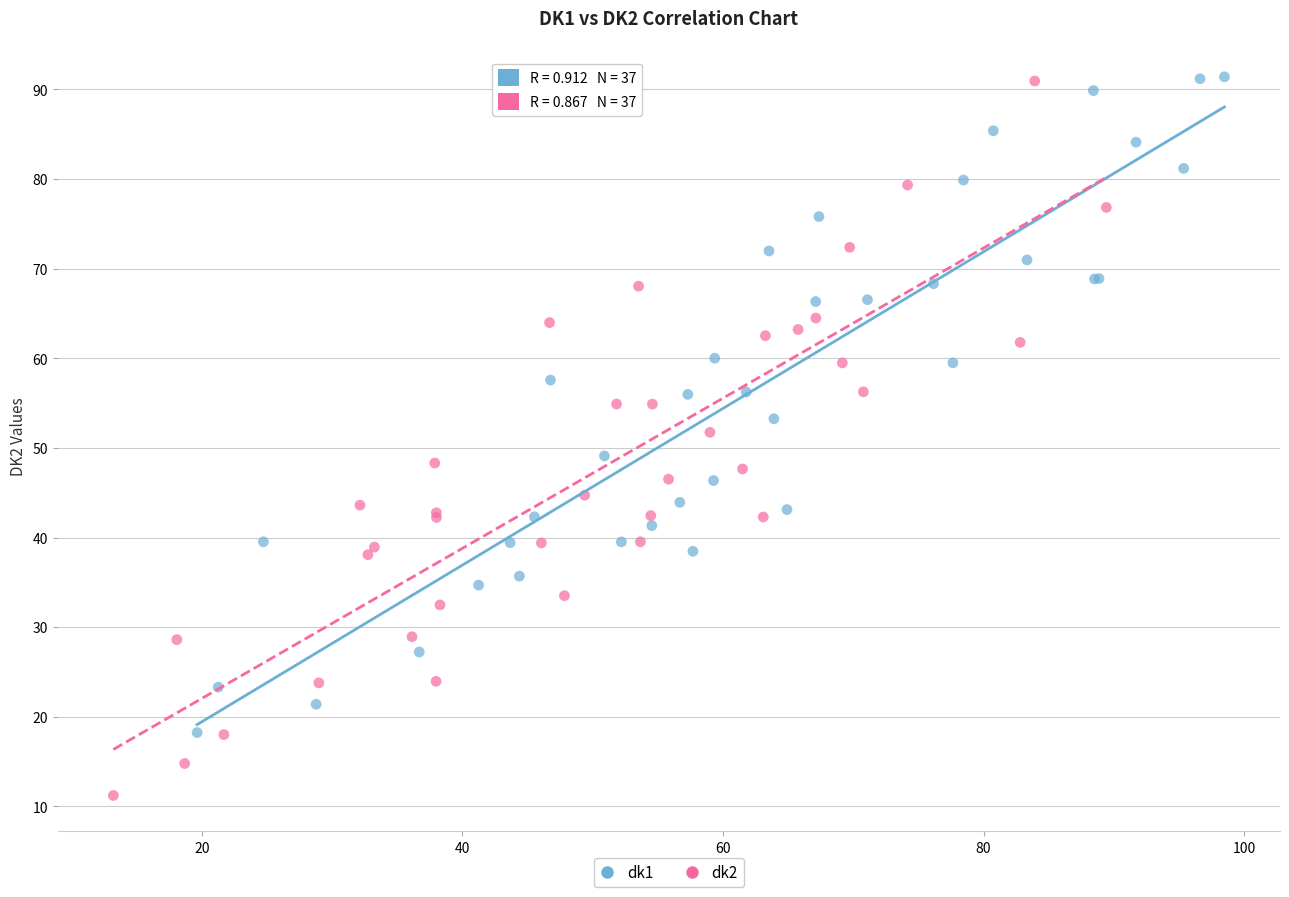

Which series contains the lowest Y value?

dk2